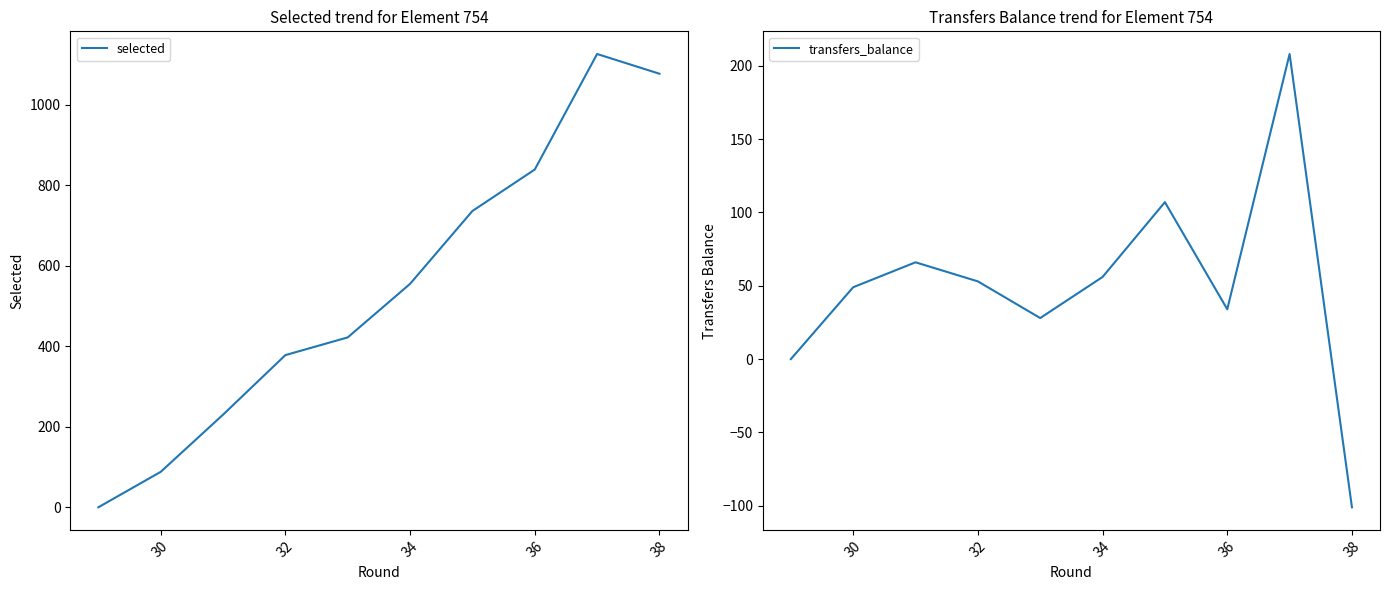

Does the chart have visible grid lines?

No